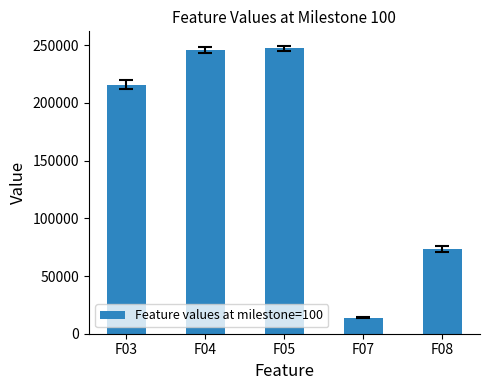

What is the average value?

159155.1